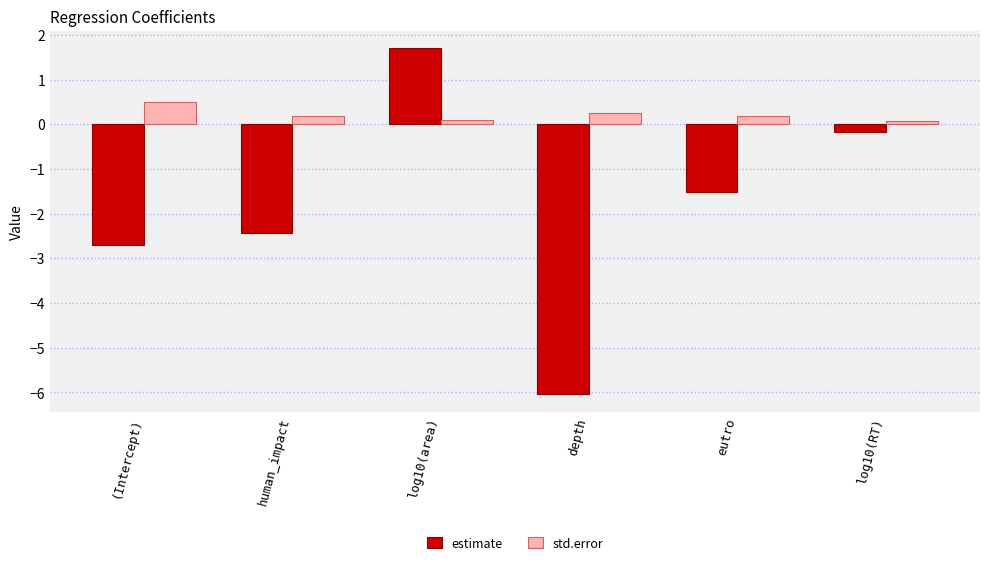

How many data points in estimate are above -1?

2